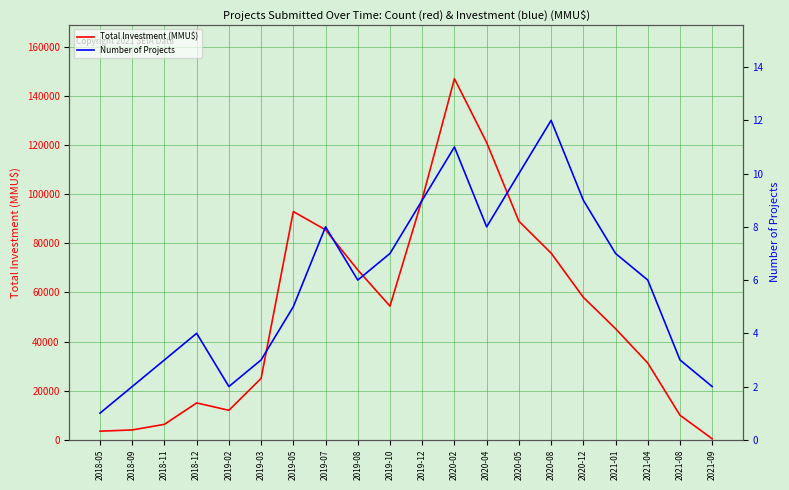

True or false: Number of Projects and Total Investment (MMU$) cross at least once.

False